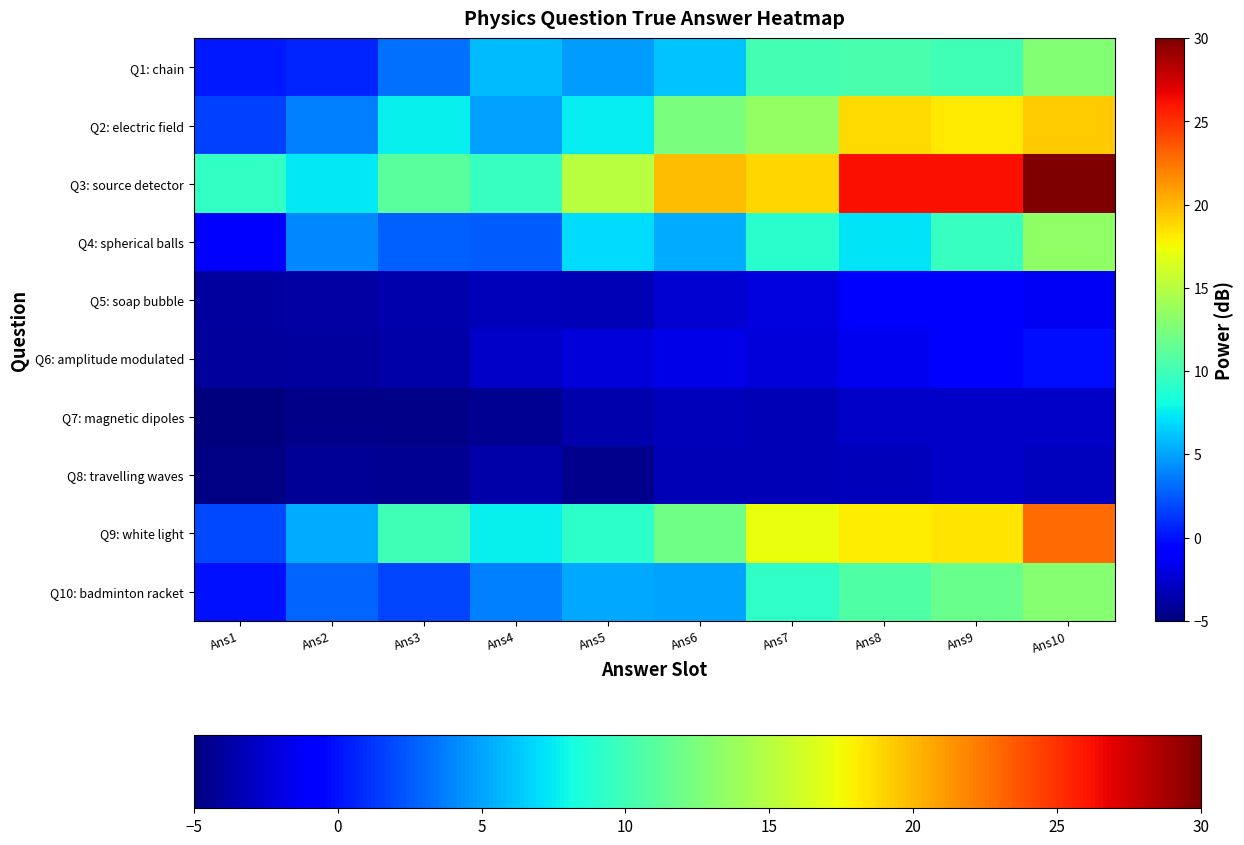

Which series has the widest spread of values?

Q3: source detector